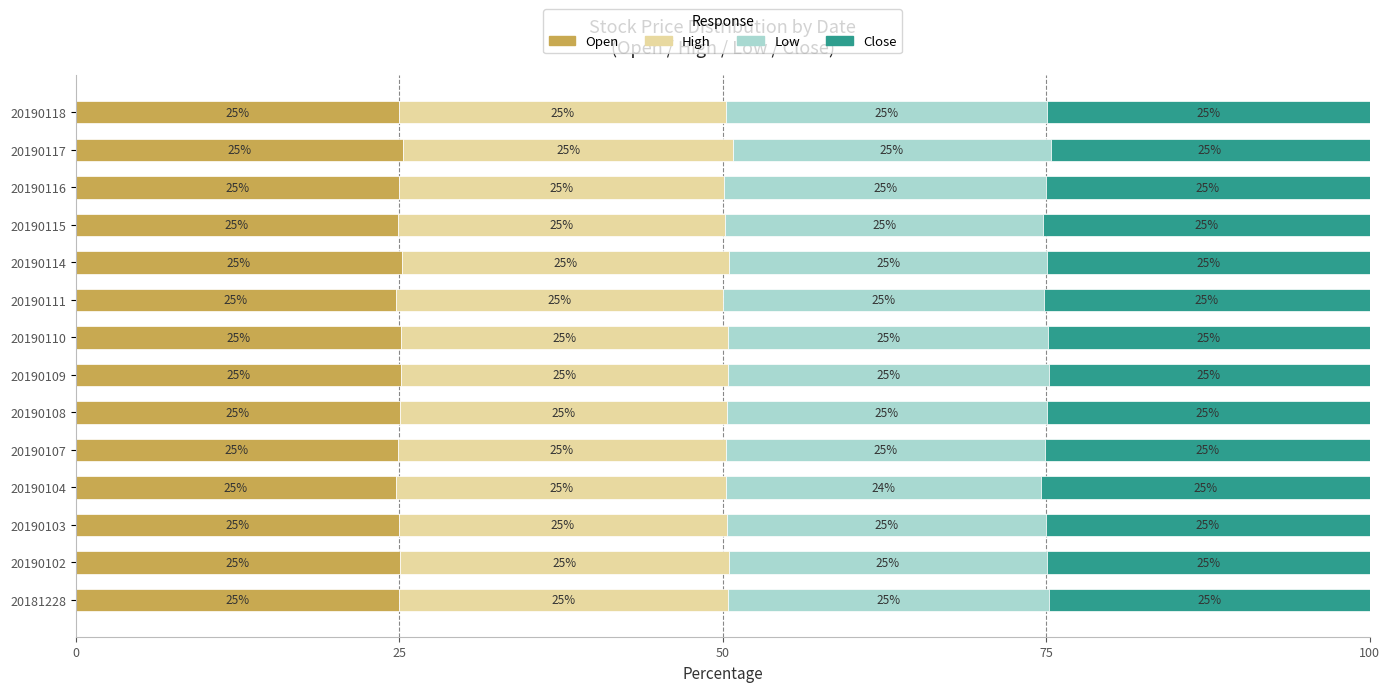

What is the total value across all series at 20181228?

100.0